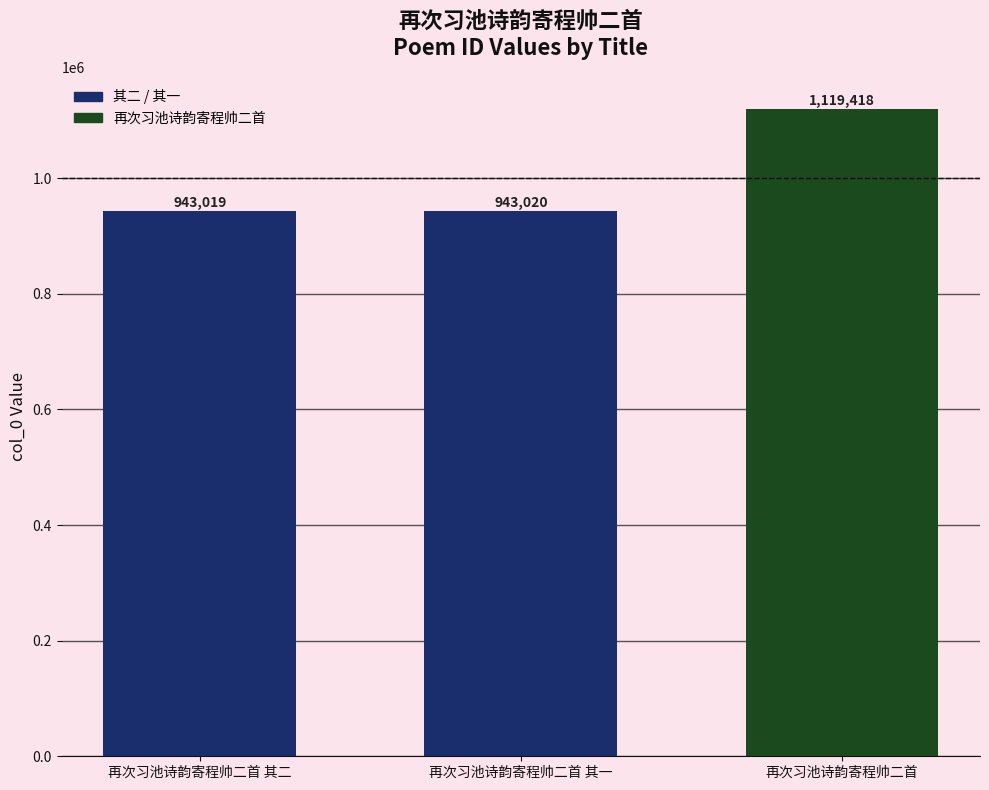

Approximately how many times larger is the value at 再次习池诗韵寄程帅二首 compared to 再次习池诗韵寄程帅二首 其一?

1.2